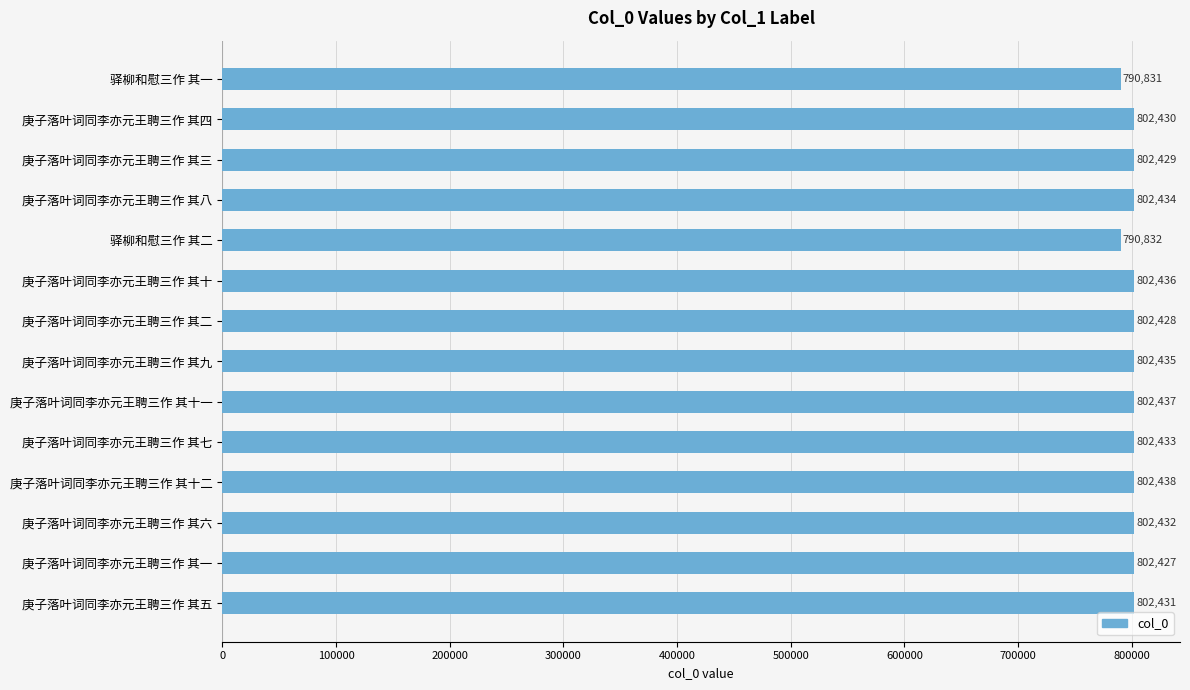

At which label is the value closest to 796634?

庚子落叶词同李亦元王聘三作 其一